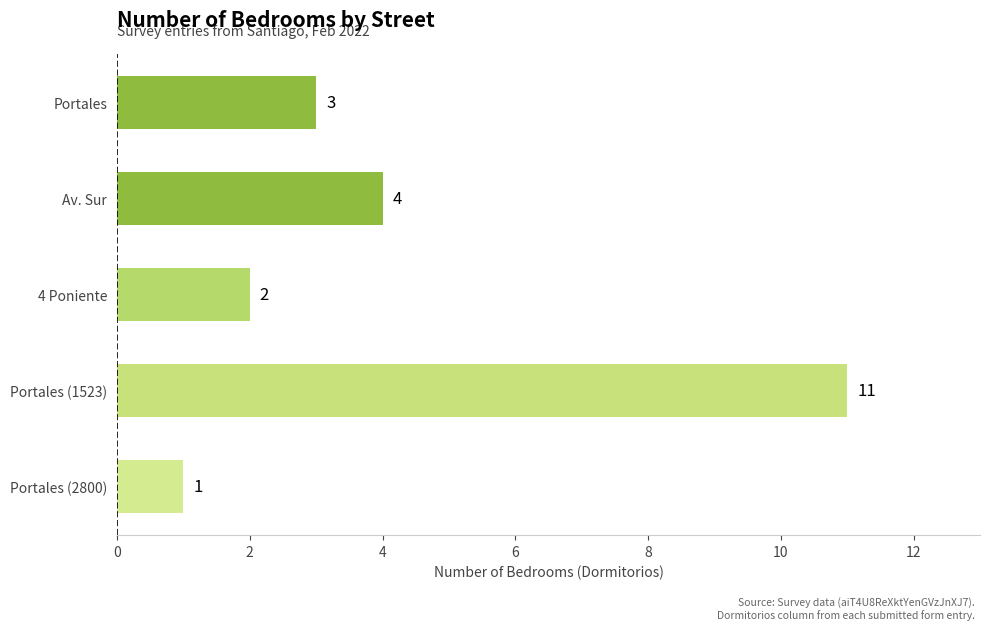

What is the change in value from Portales (1523) to Portales (2800)?

-10